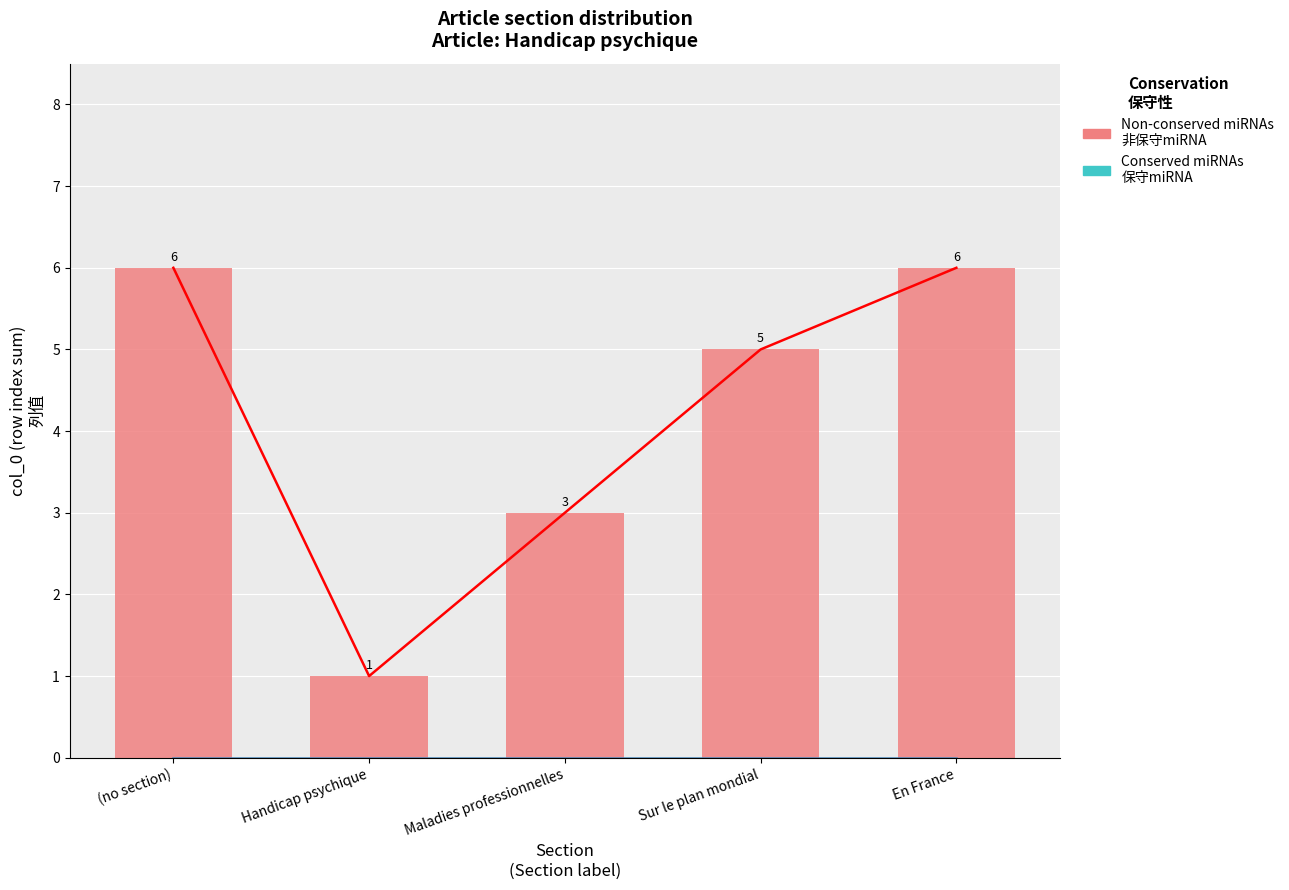

What is the total value across all series at Handicap psychique?

1